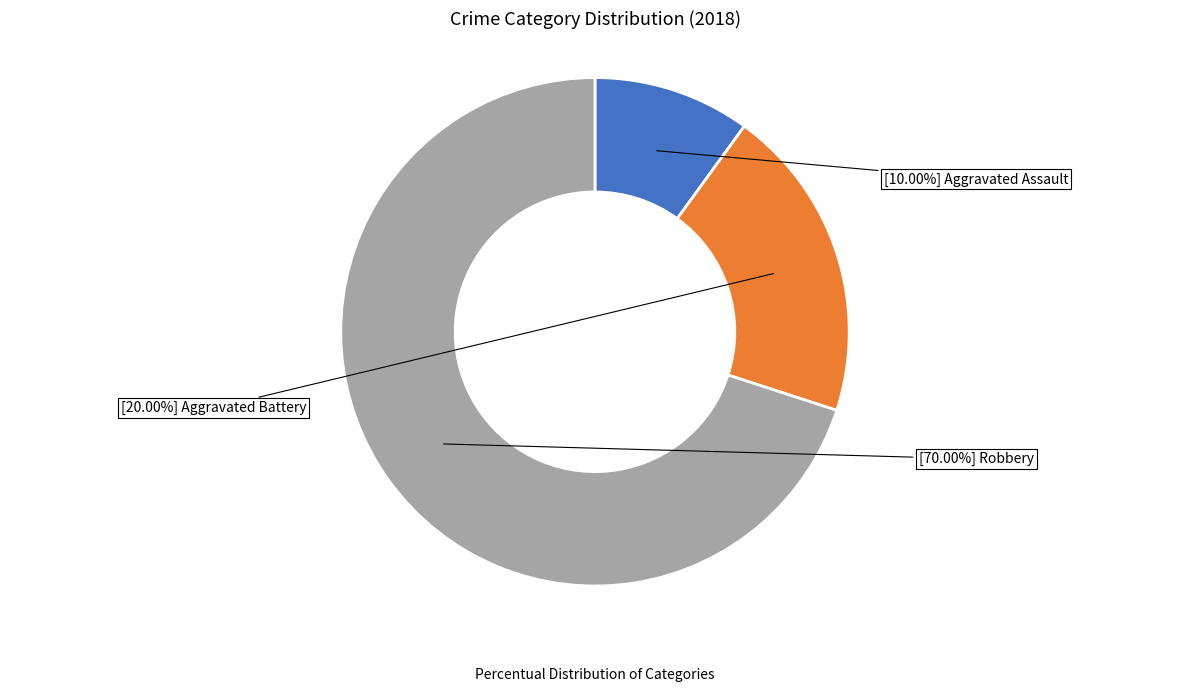

Is there a majority slice in this chart?

Yes